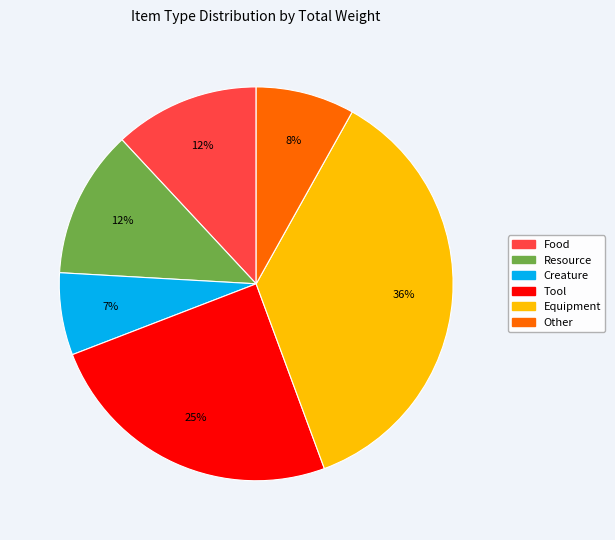

Is there any slice that represents more than half of the pie?

No